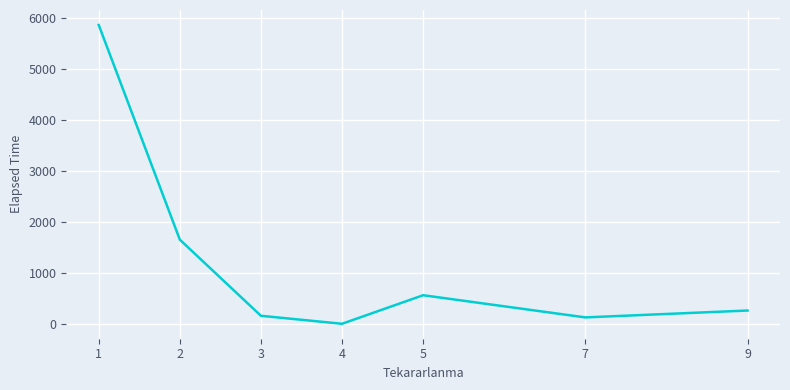

Reading left to right, list all the values displayed in this chart.

5861.3	1650.0	156.7	0.0	560.0	125.0	260.0